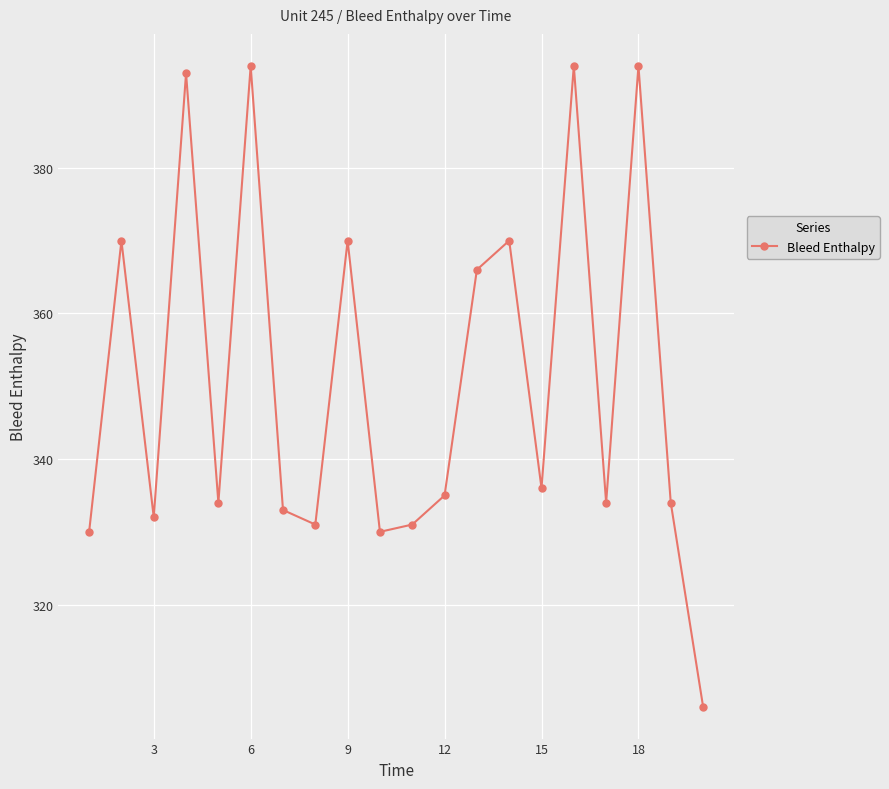

What is the value of the 17th point from the left?

334